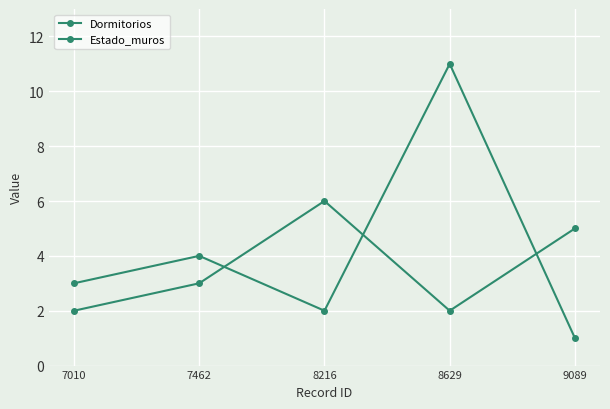

True or false: Dormitorios has more than 0 interior local peaks.

True